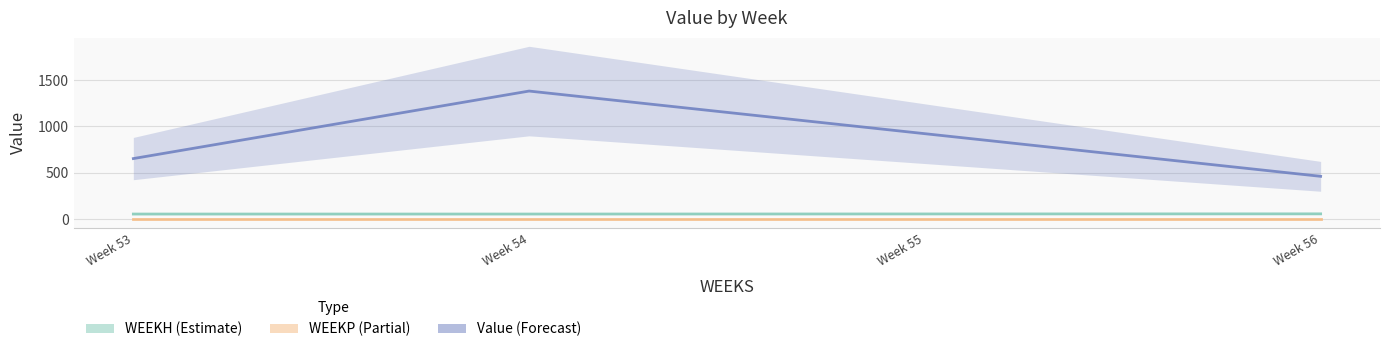

Which series changed the most between Week 55 and Week 56?

Value